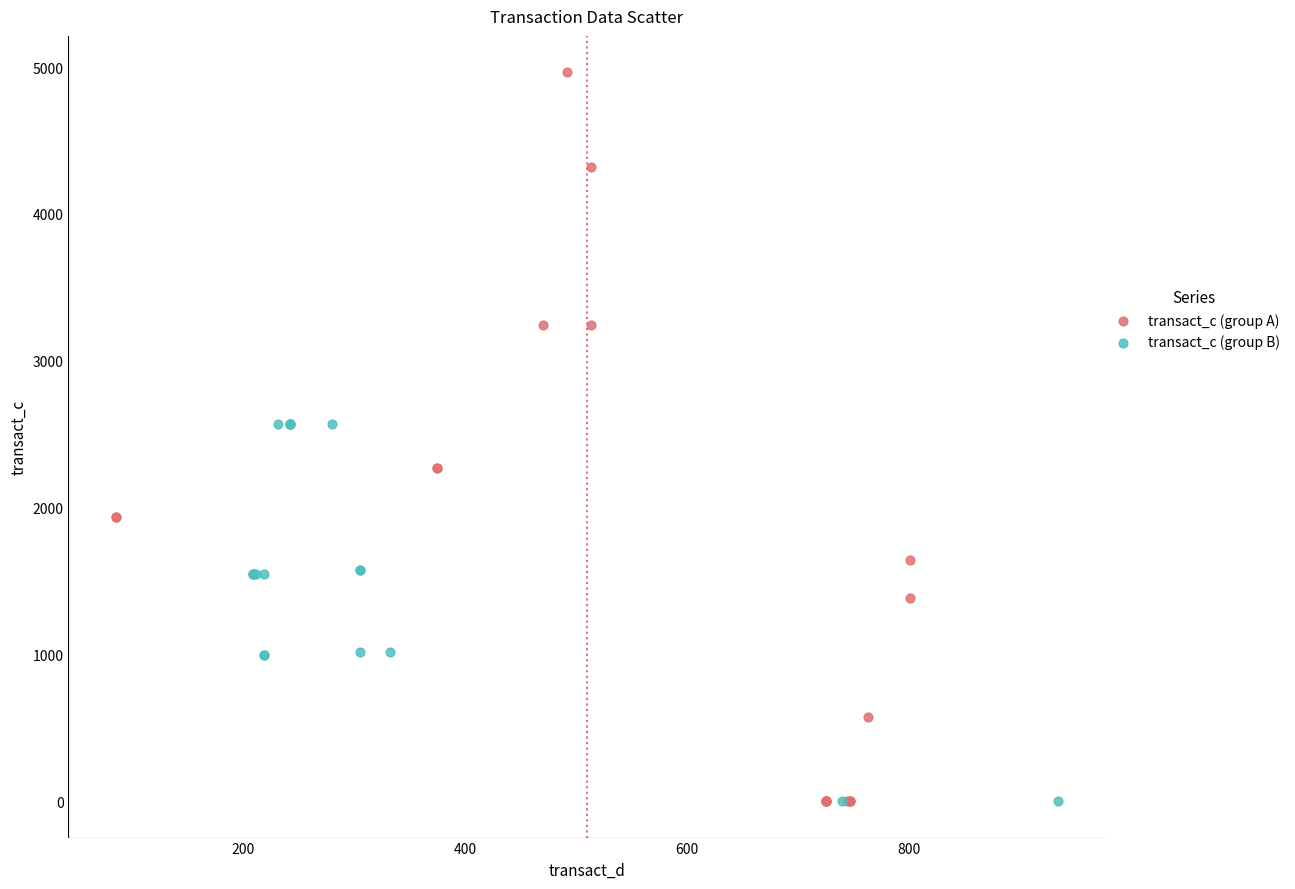

Which series has the largest Y range (max minus min)?

transact_c (group A)